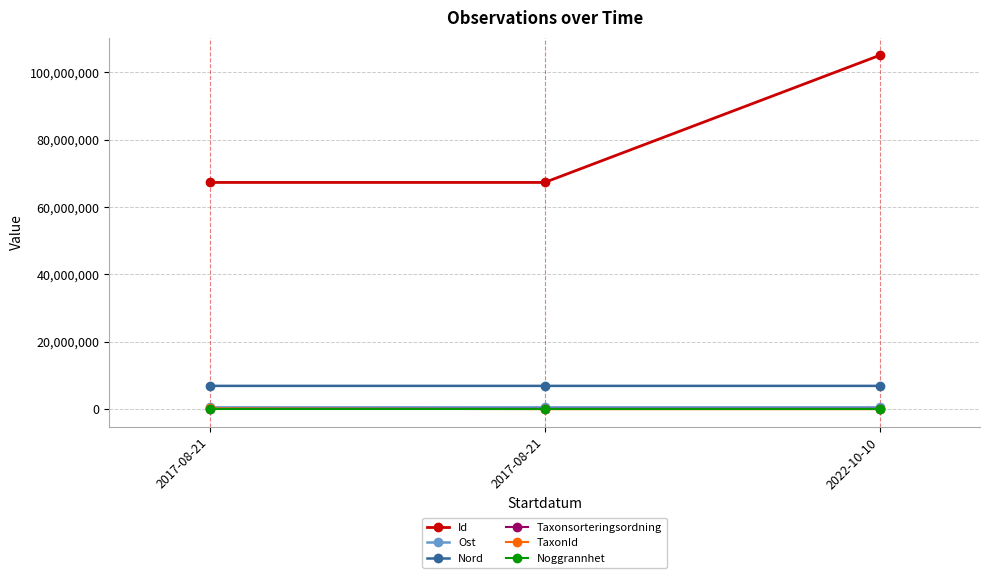

What is the difference between the maximum and second lowest values in the Taxonsorteringsordning series?

4854.0